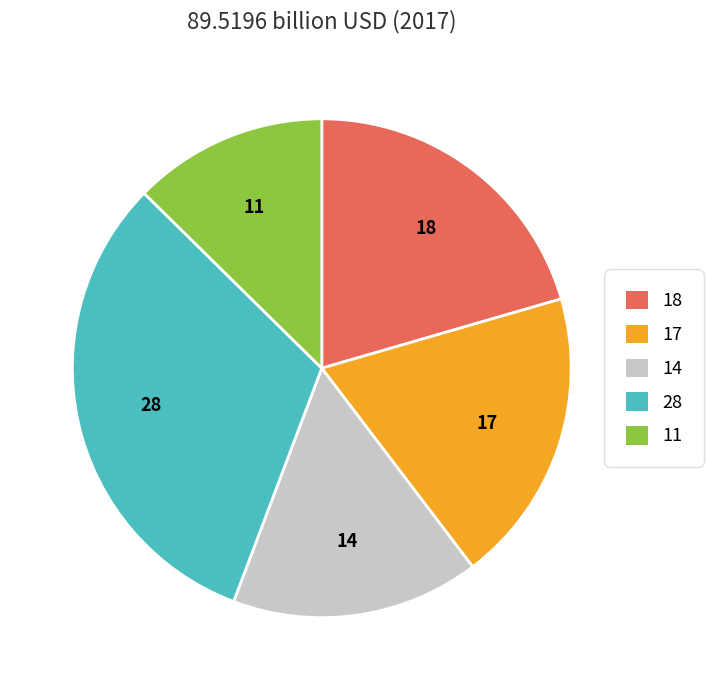

Is there any slice that represents more than half of the pie?

No